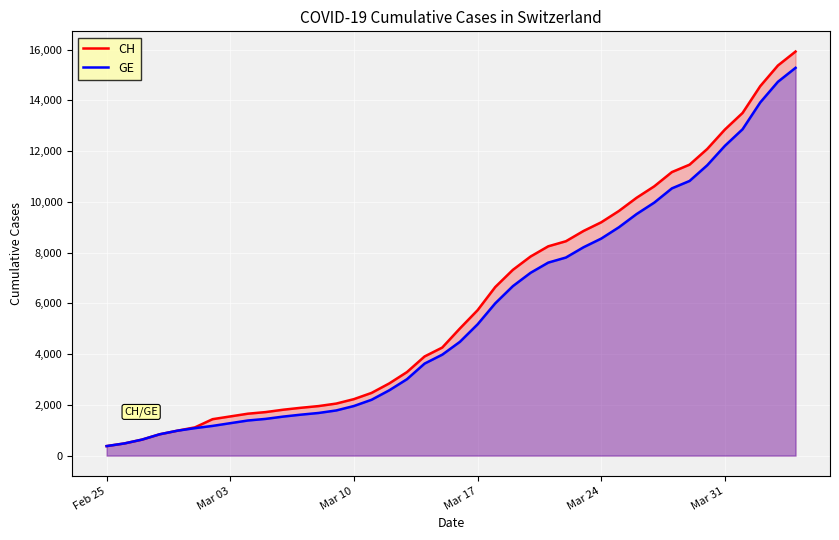

Which label corresponds to the smallest value in the chart?

Feb 25